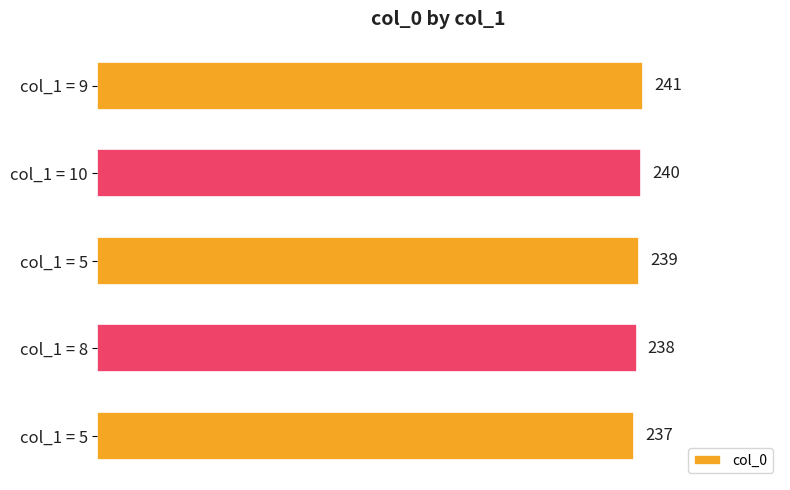

How many data points does each series have?

5